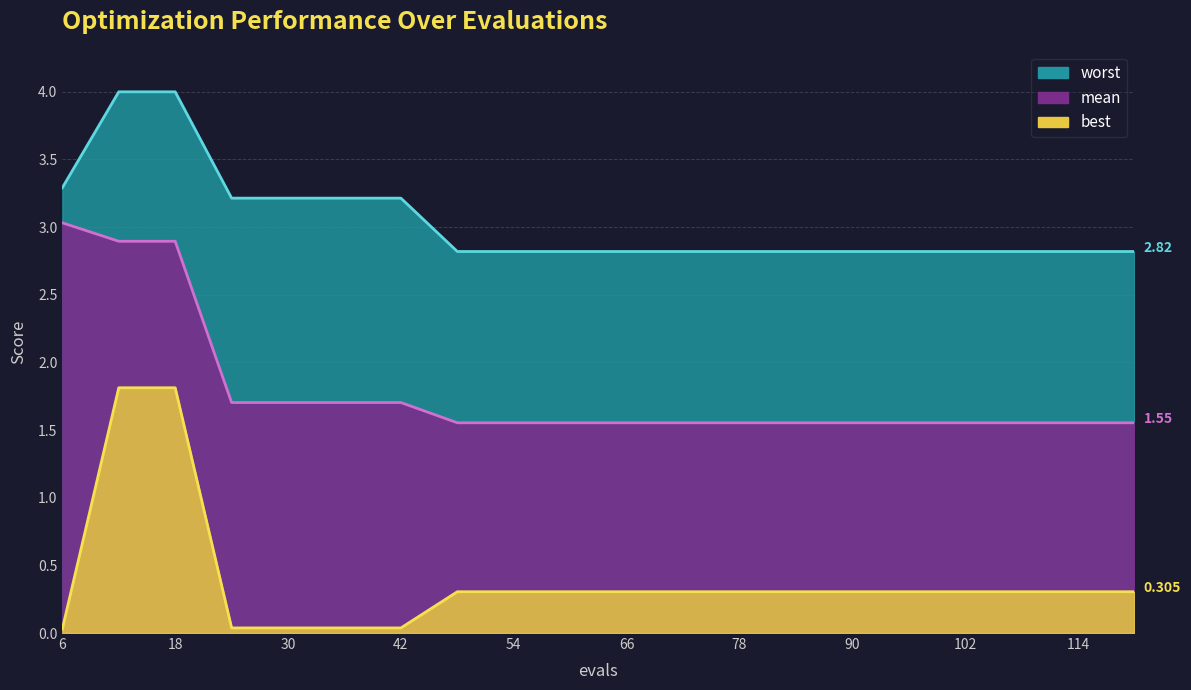

How many lines are shown in the chart?

3